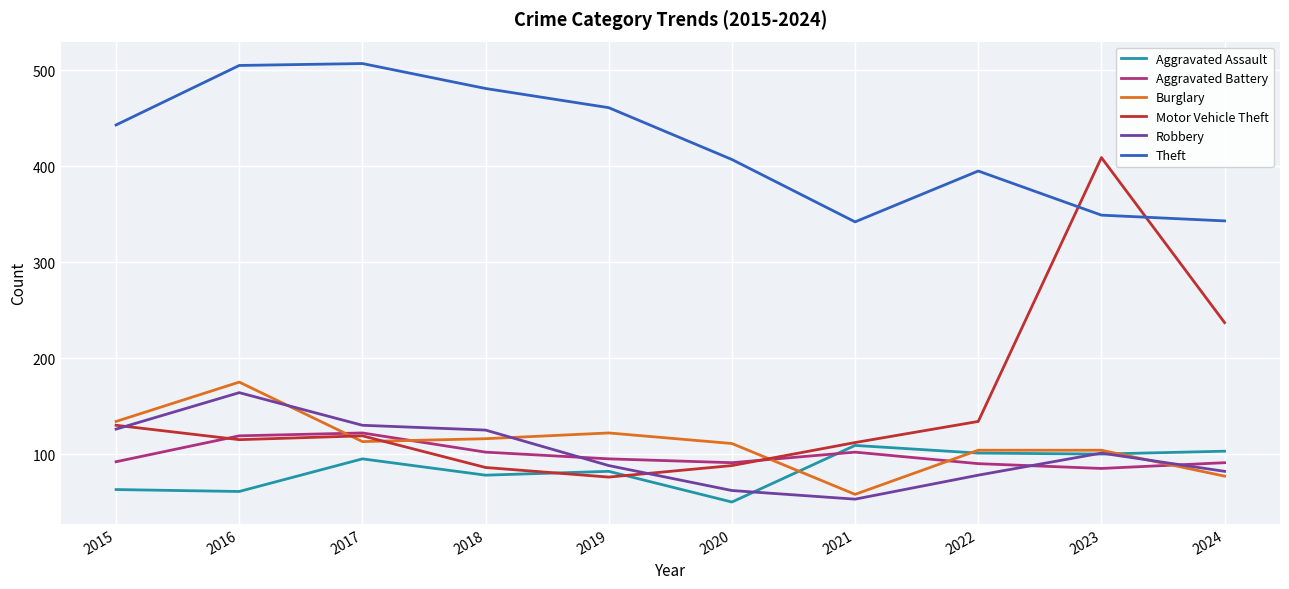

Where do Aggravated Battery and Robbery first cross each other?

2018 and 2019